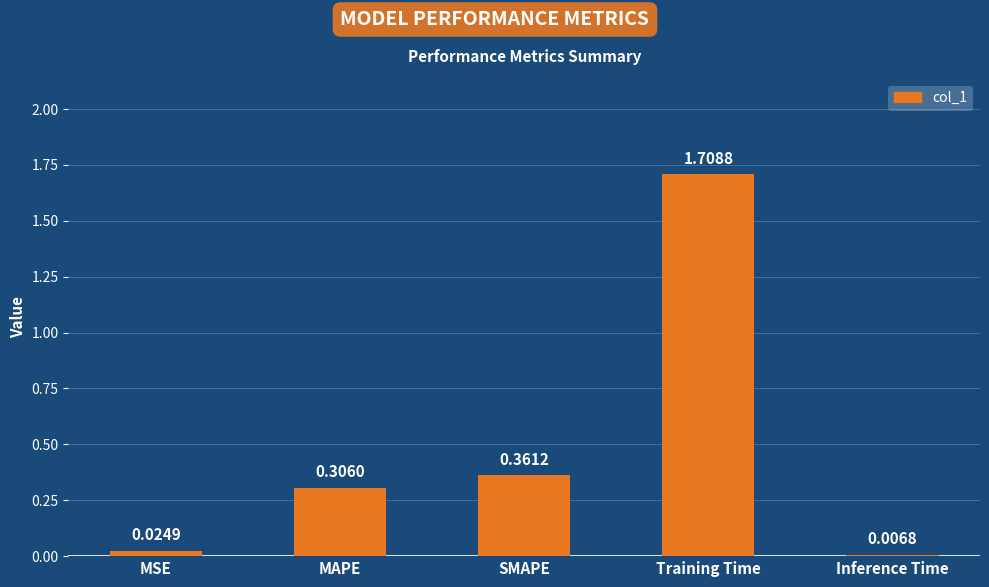

At which category does the chart reach its minimum across all series?

Inference Time